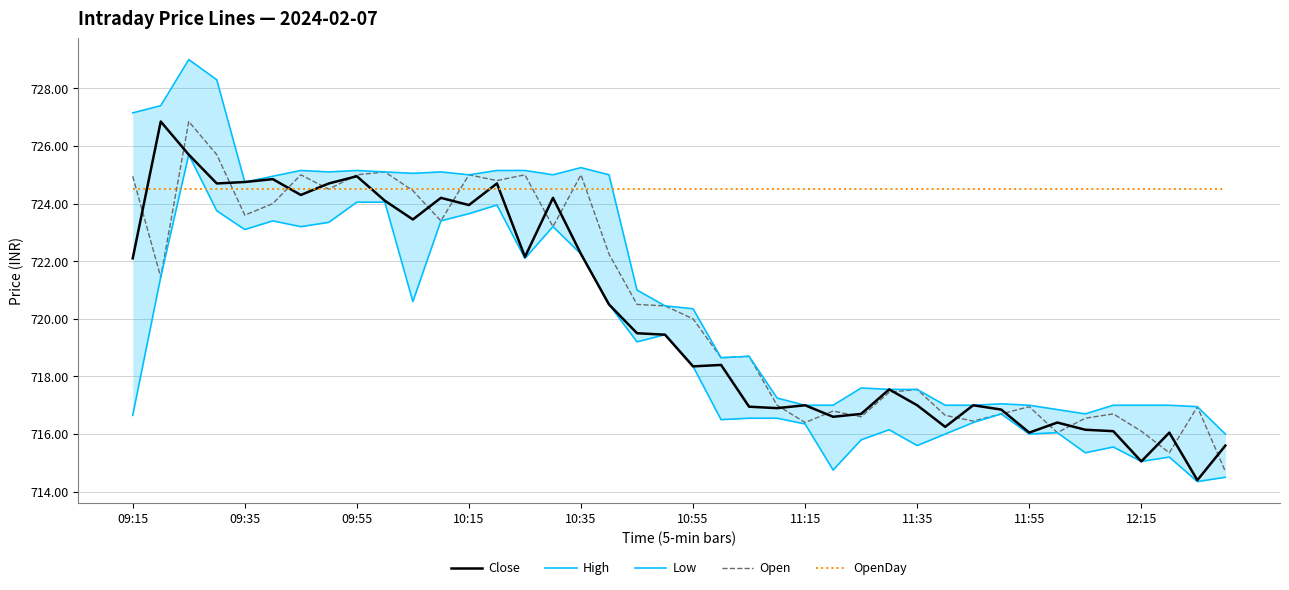

Which series has the largest total across all categories?

OpenDay